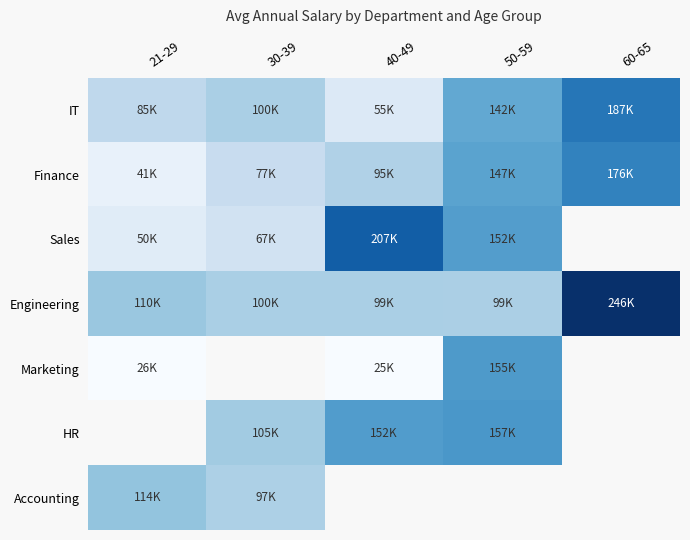

How many data points in Sales are less than 151703?

2